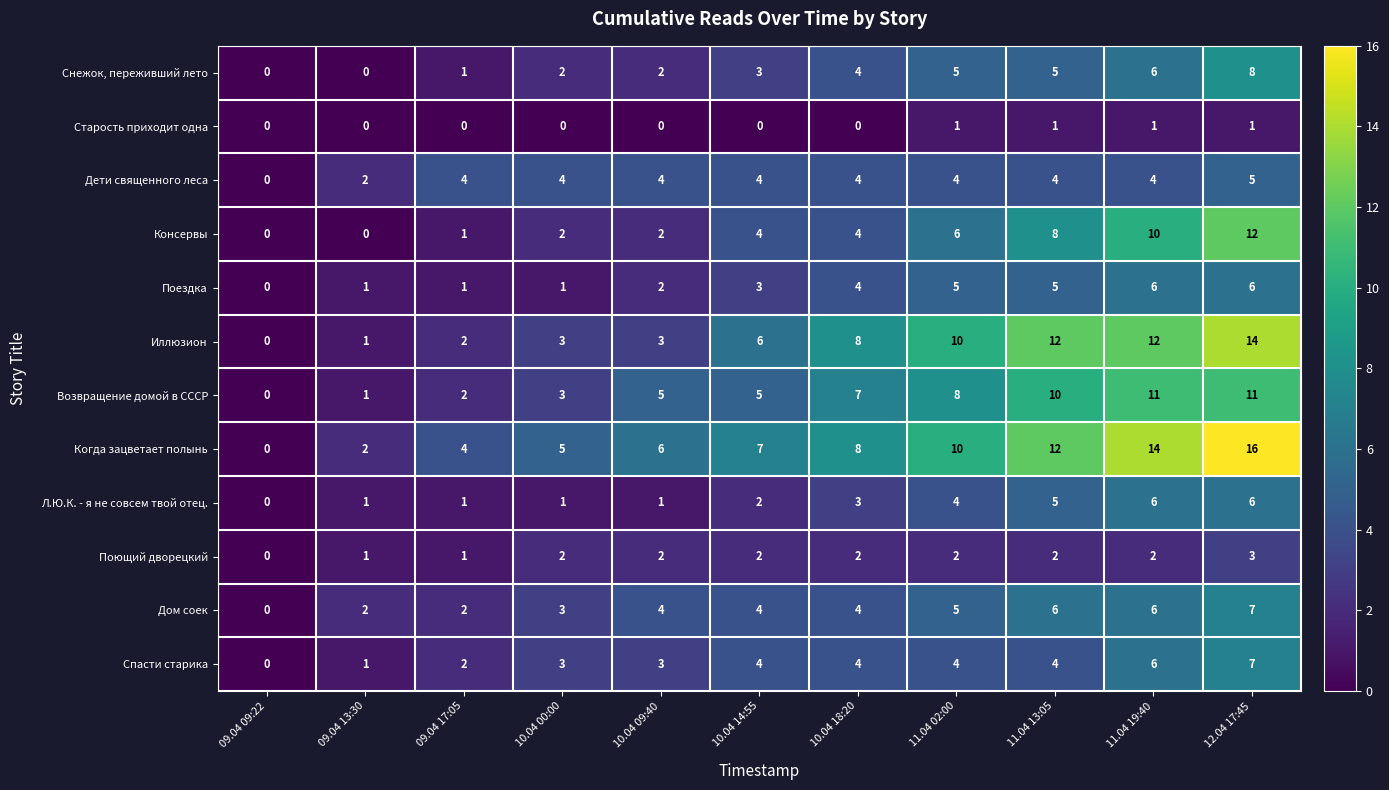

Which series has the largest range (max minus min)?

Когда зацветает полынь